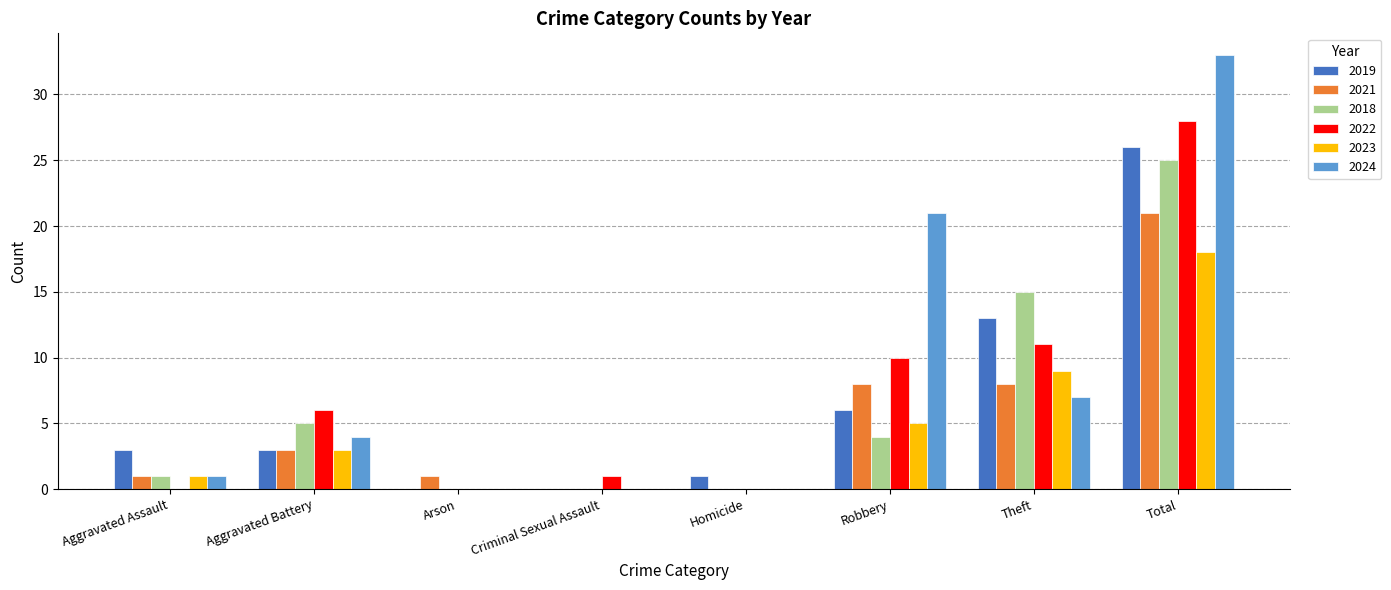

Reading left to right, what are all the values shown in this chart?

2019: Aggravated Assault=3	Aggravated Battery=3	Arson=0	Criminal Sexual Assault=0	Homicide=1	Robbery=6	Theft=13	Total=26
2021: Aggravated Assault=1	Aggravated Battery=3	Arson=1	Criminal Sexual Assault=0	Homicide=0	Robbery=8	Theft=8	Total=21
2018: Aggravated Assault=1	Aggravated Battery=5	Arson=0	Criminal Sexual Assault=0	Homicide=0	Robbery=4	Theft=15	Total=25
2022: Aggravated Assault=0	Aggravated Battery=6	Arson=0	Criminal Sexual Assault=1	Homicide=0	Robbery=10	Theft=11	Total=28
2023: Aggravated Assault=1	Aggravated Battery=3	Arson=0	Criminal Sexual Assault=0	Homicide=0	Robbery=5	Theft=9	Total=18
2024: Aggravated Assault=1	Aggravated Battery=4	Arson=0	Criminal Sexual Assault=0	Homicide=0	Robbery=21	Theft=7	Total=33